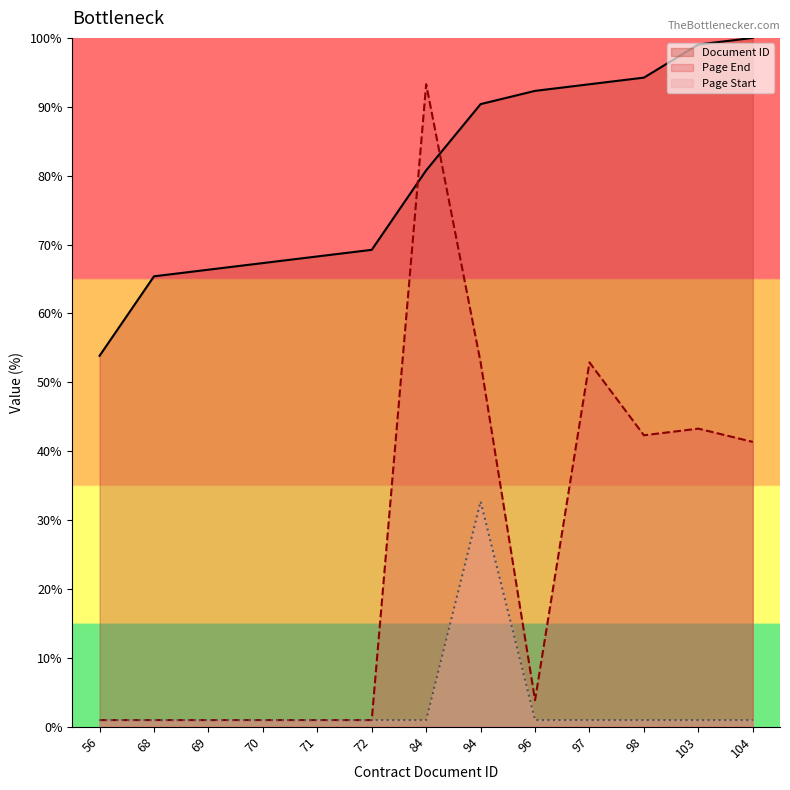

Reading left to right, list all the values displayed in this chart.

Document ID: 53.8	65.4	66.3	67.3	68.3	69.2	80.8	90.4	92.3	93.3	94.2	99.0	100.0
Page End: 1.0	1.0	1.0	1.0	1.0	1.0	93.3	52.9	3.8	52.9	42.3	43.3	41.3
Page Start: 1.0	1.0	1.0	1.0	1.0	1.0	1.0	32.7	1.0	1.0	1.0	1.0	1.0